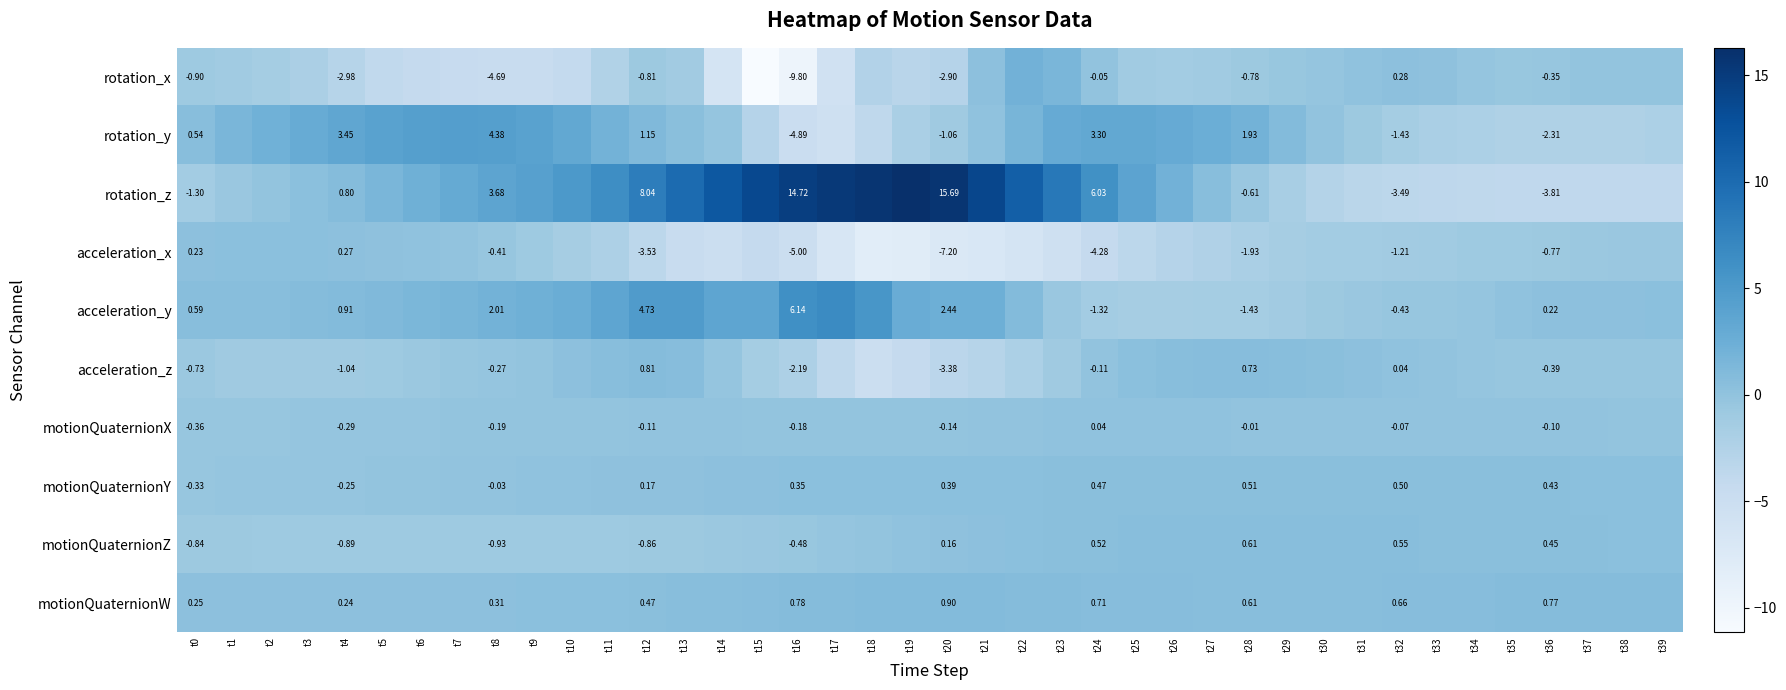

Rank the series at t16 from lowest to highest value.

rotation_x, acceleration_x, rotation_y, acceleration_z, motionQuaternionZ, motionQuaternionX, motionQuaternionY, motionQuaternionW, acceleration_y, rotation_z